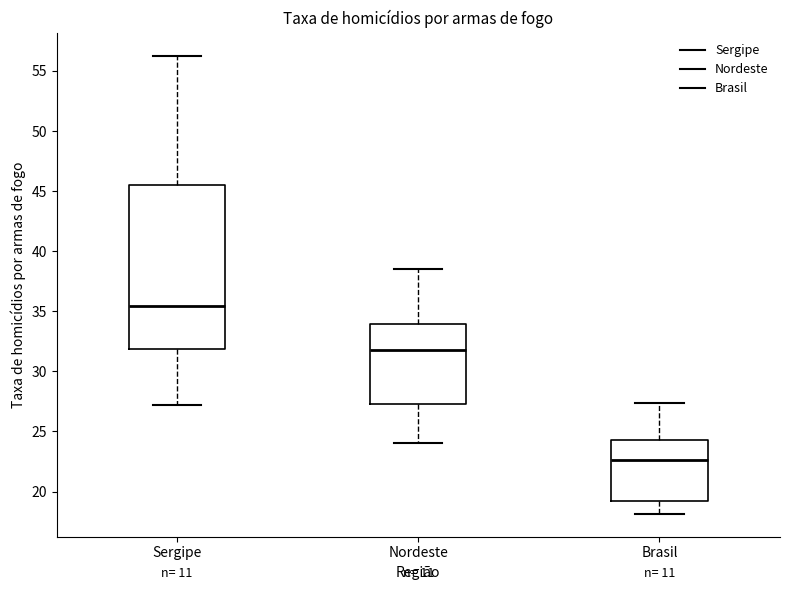

Where does the upper whisker of the box for Sergipe end on the y-axis? The values are not printed on the chart, so give them approximately, as read against the axis.

56.5